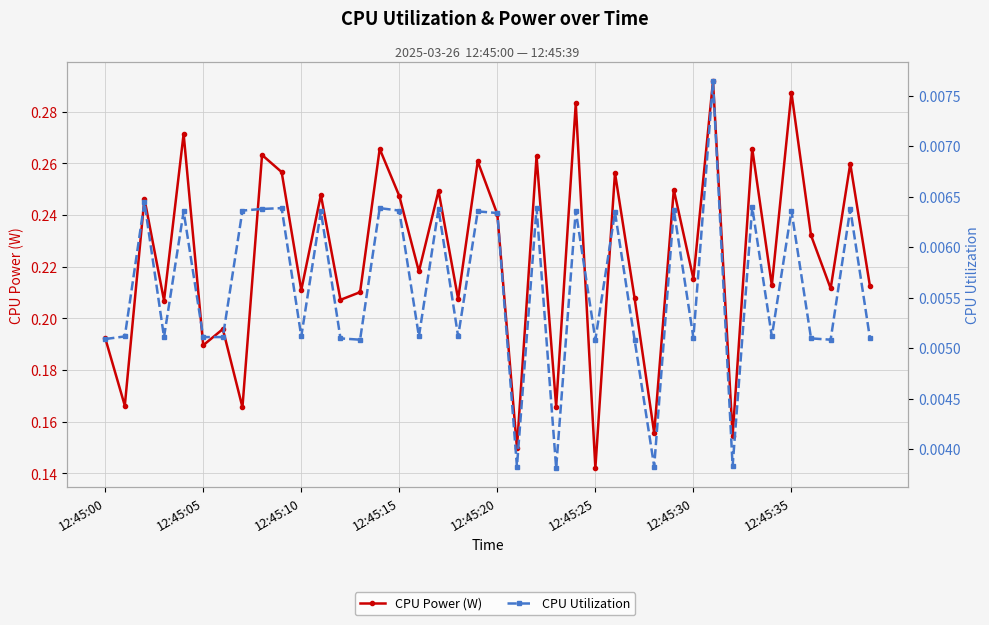

What is the difference between the highest and lowest values at 39?

0.2